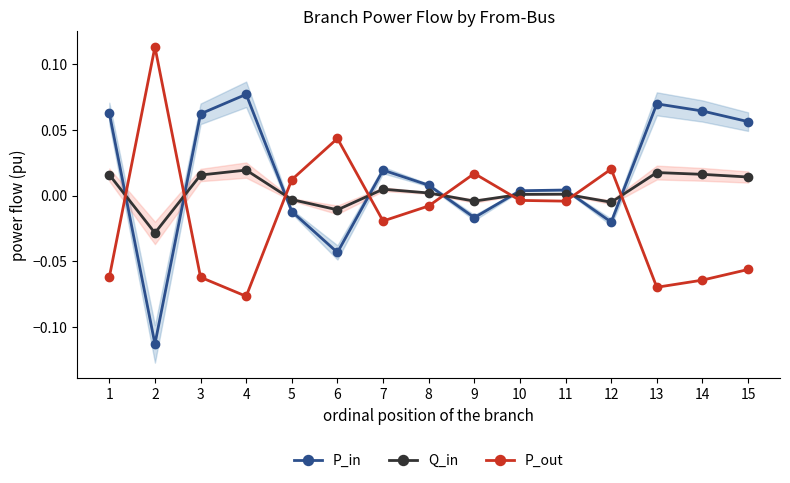

True or false: Q_in has more than 1 interior local peaks.

True